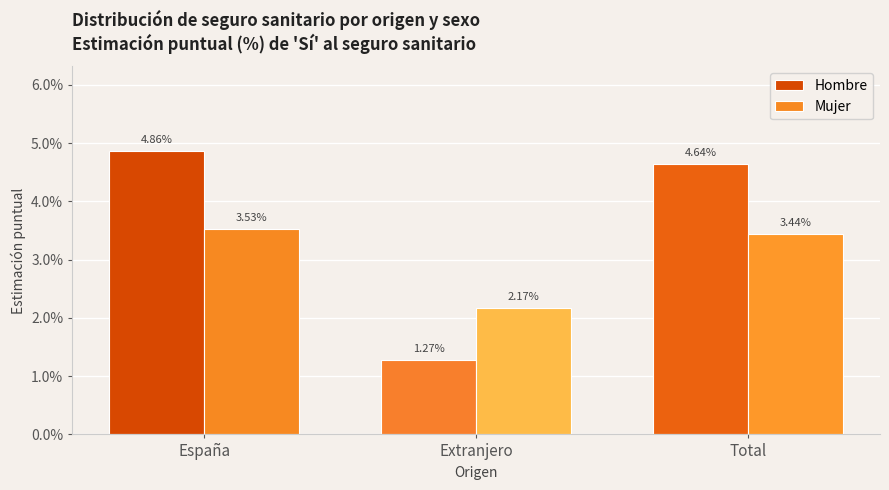

What are all the series names shown in the legend?

Hombre, Mujer